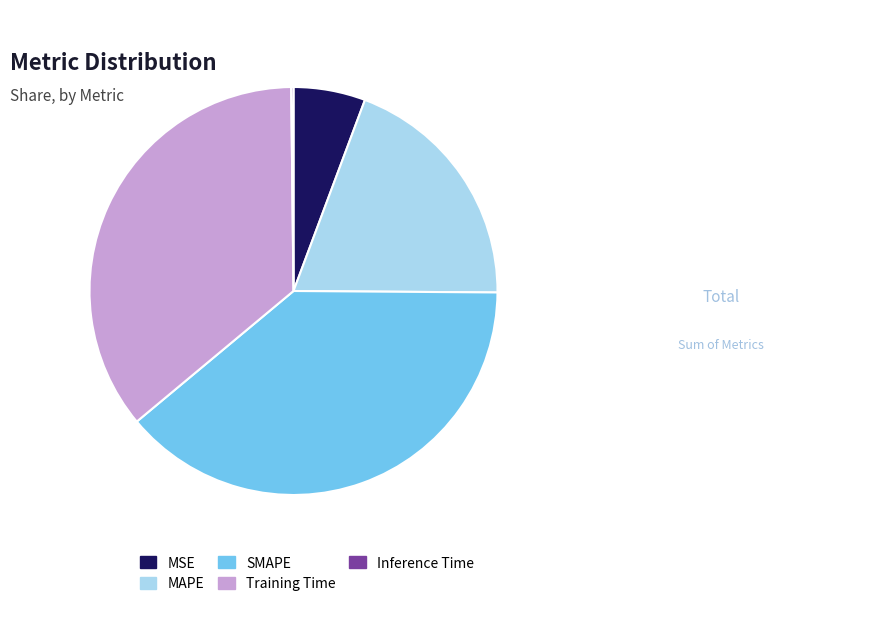

What is the ratio of the value at Training Time to the value at MAPE?

1.8